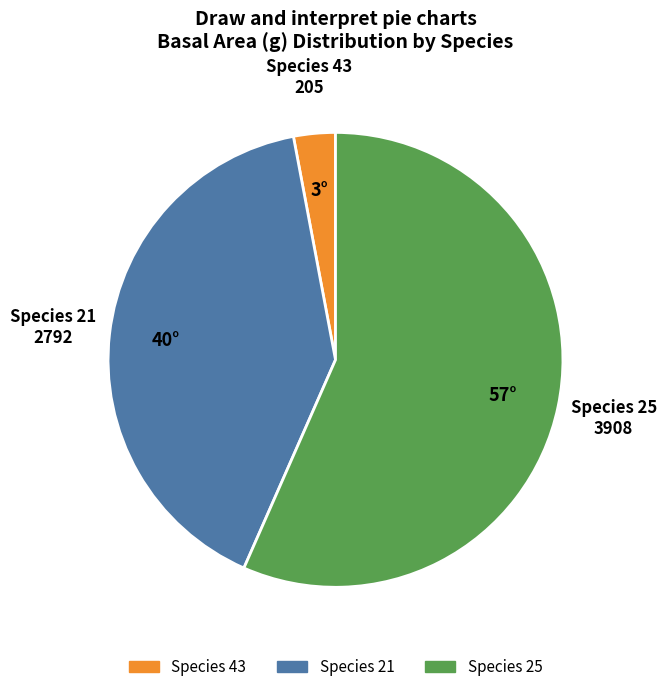

How many slices are in this pie chart?

3